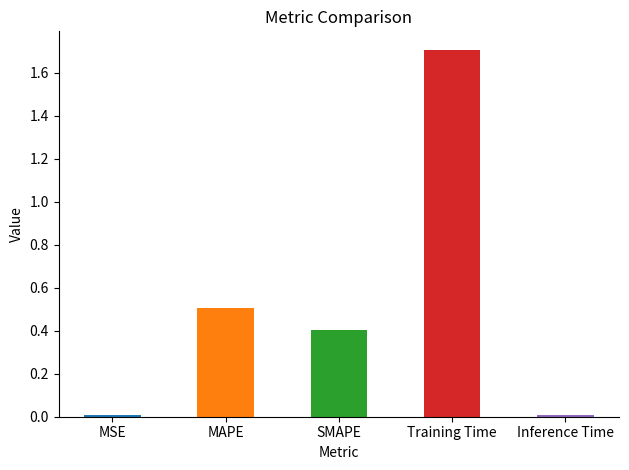

What is the change in value from MAPE to Training Time?

+1.2